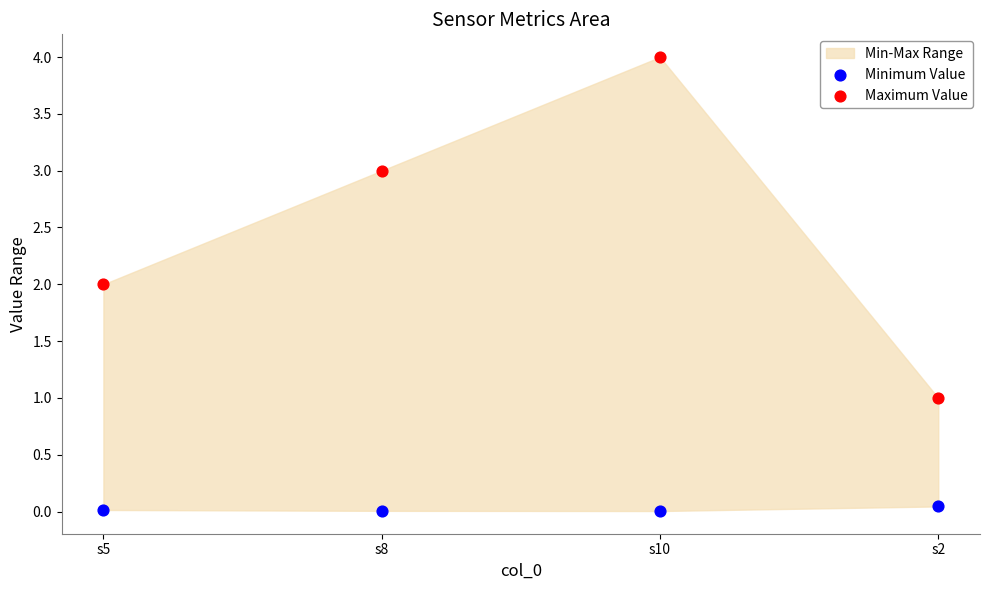

Which series contains the highest Y value?

Maximum Value